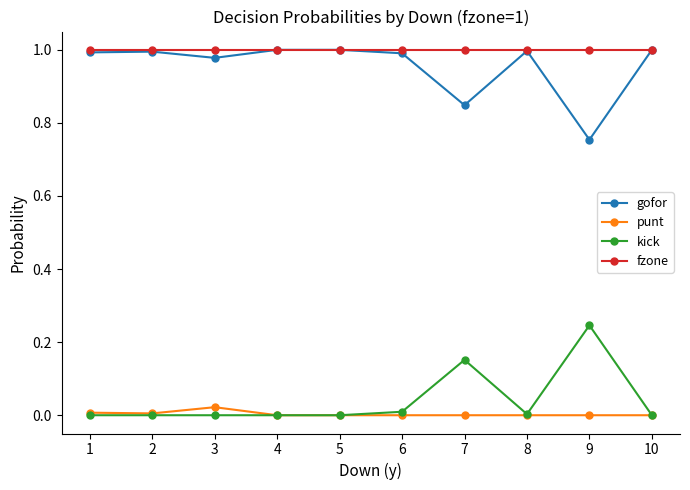

True or false: kick has more than 1 points higher than both neighbors.

True